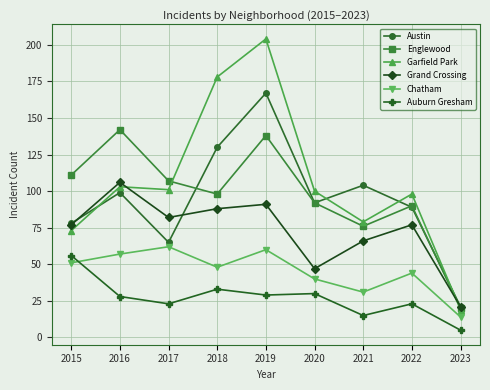

What is the difference between the maximum and minimum values in the Grand Crossing series?

85